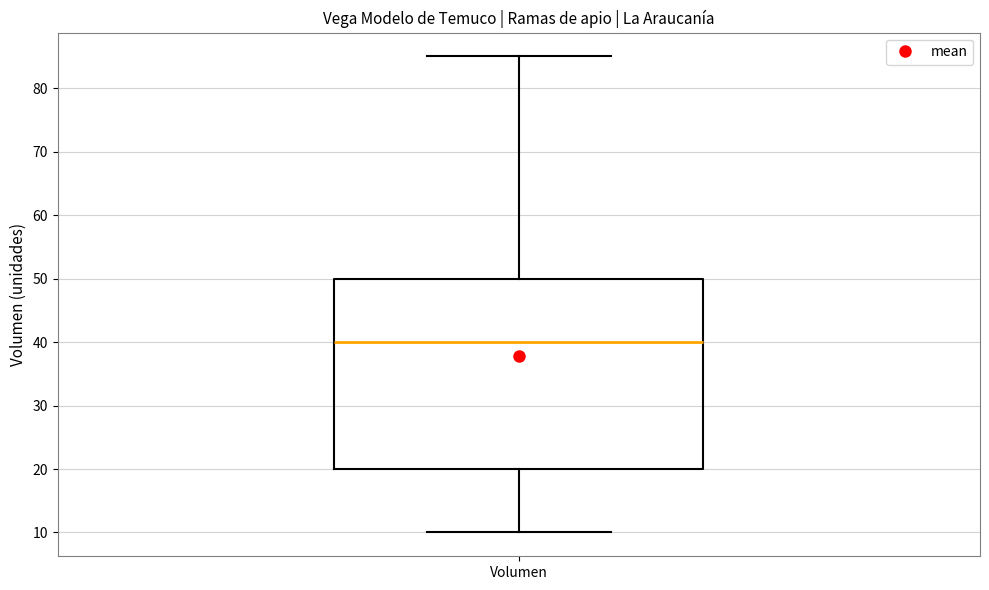

Where is the lower edge of the box for Volumen on the y-axis? The values are not printed on the chart, so give them approximately, as read against the axis.

20